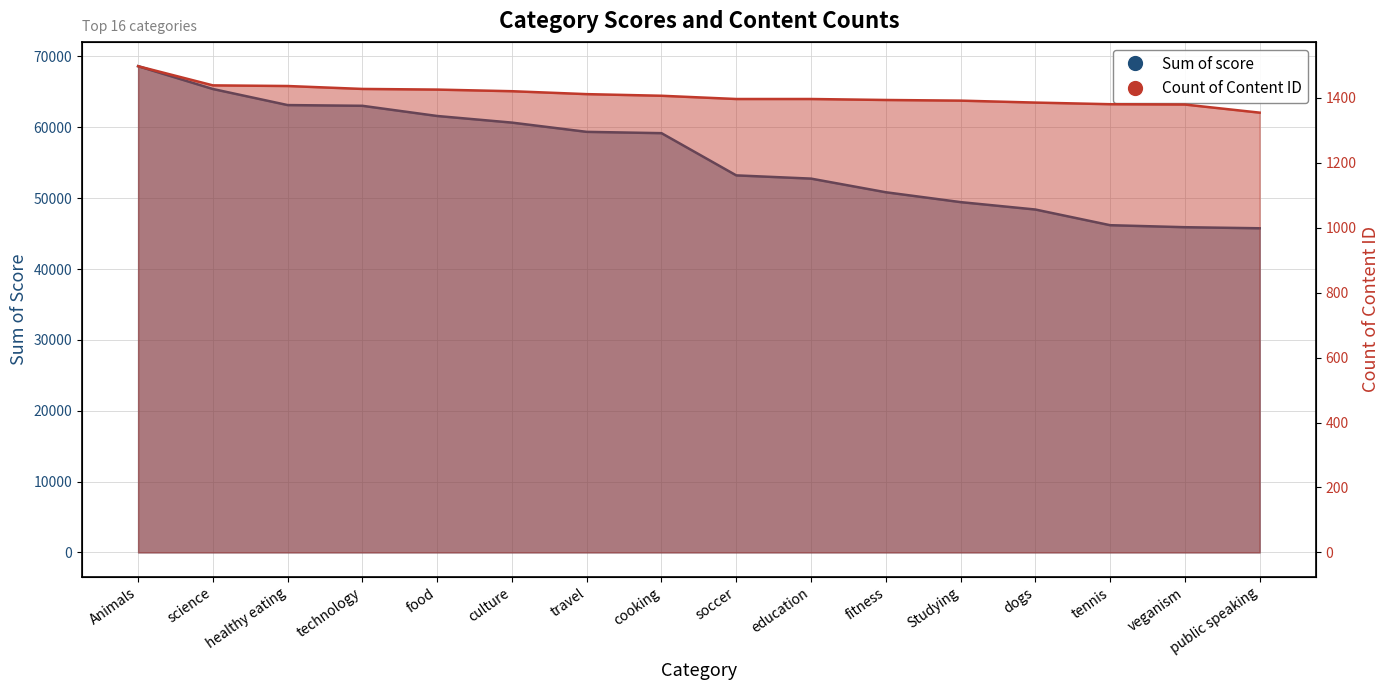

The value of Count of Content ID at science is 1438. True or false?

True